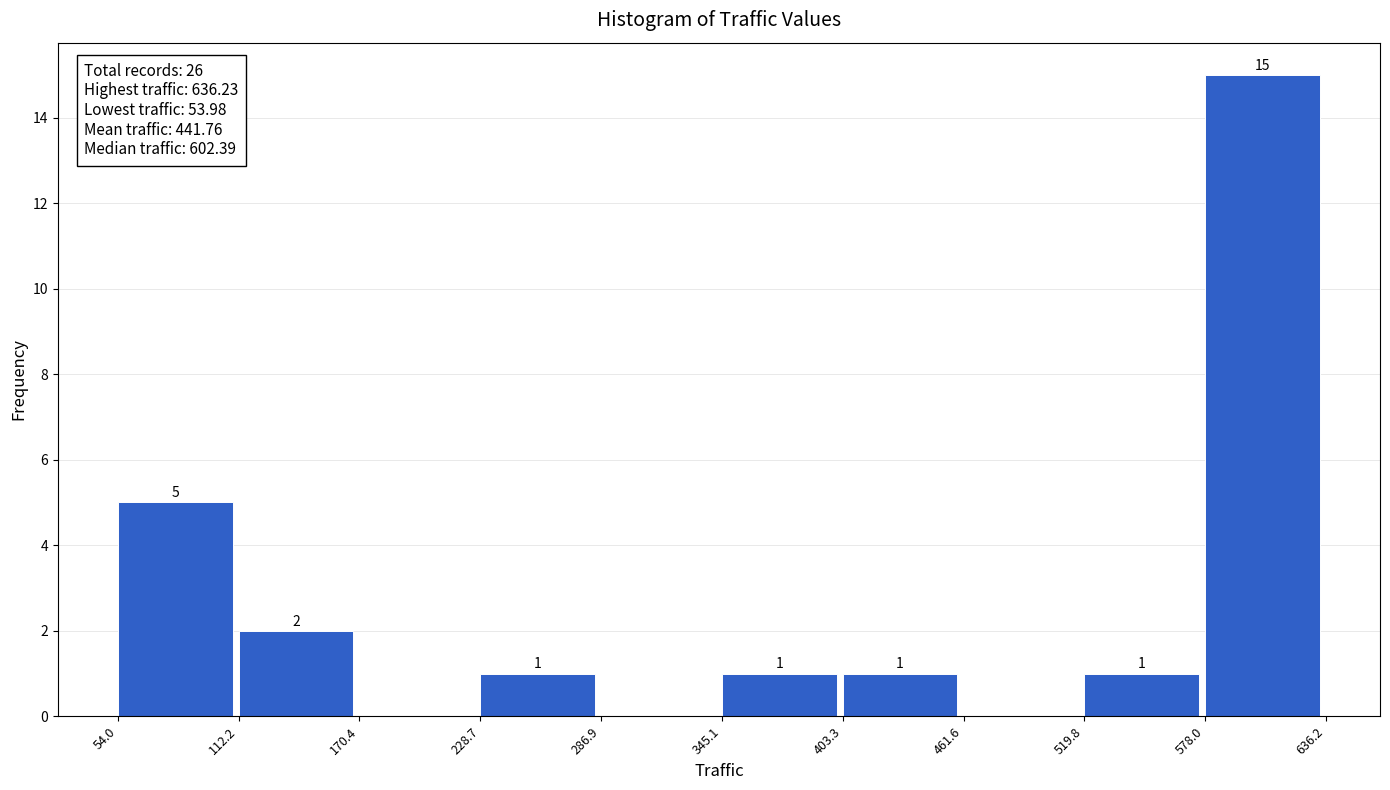

Over which range of the x-axis is the bar tallest?

578.0 to 636.2